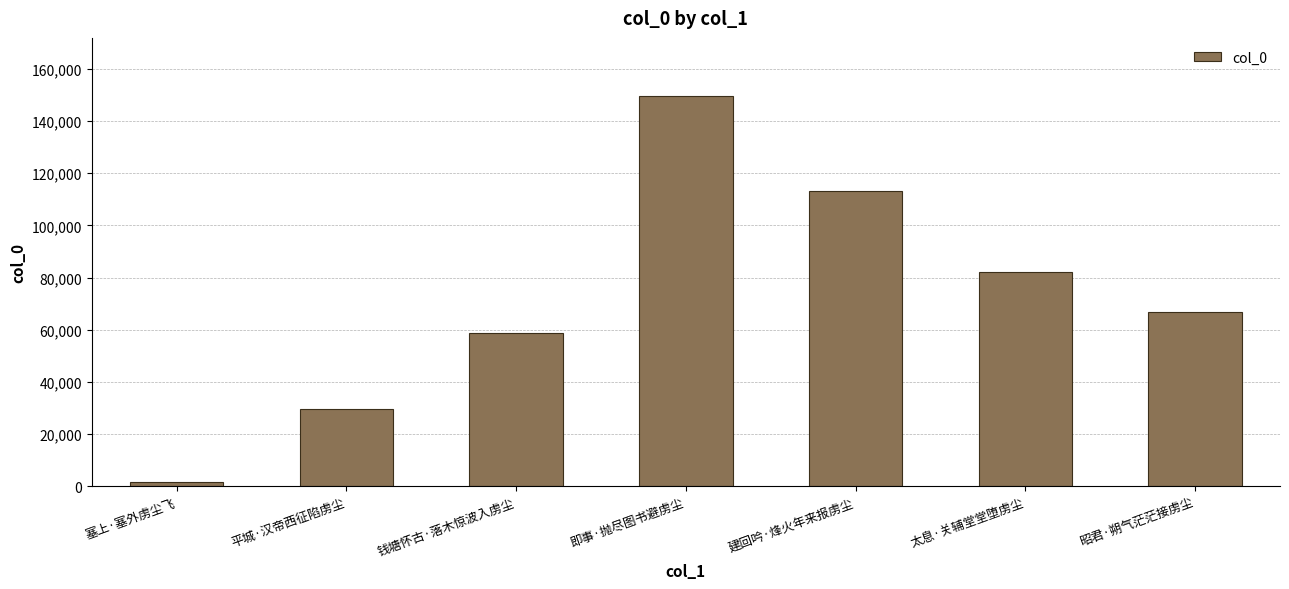

Does the chart contain any negative values?

No